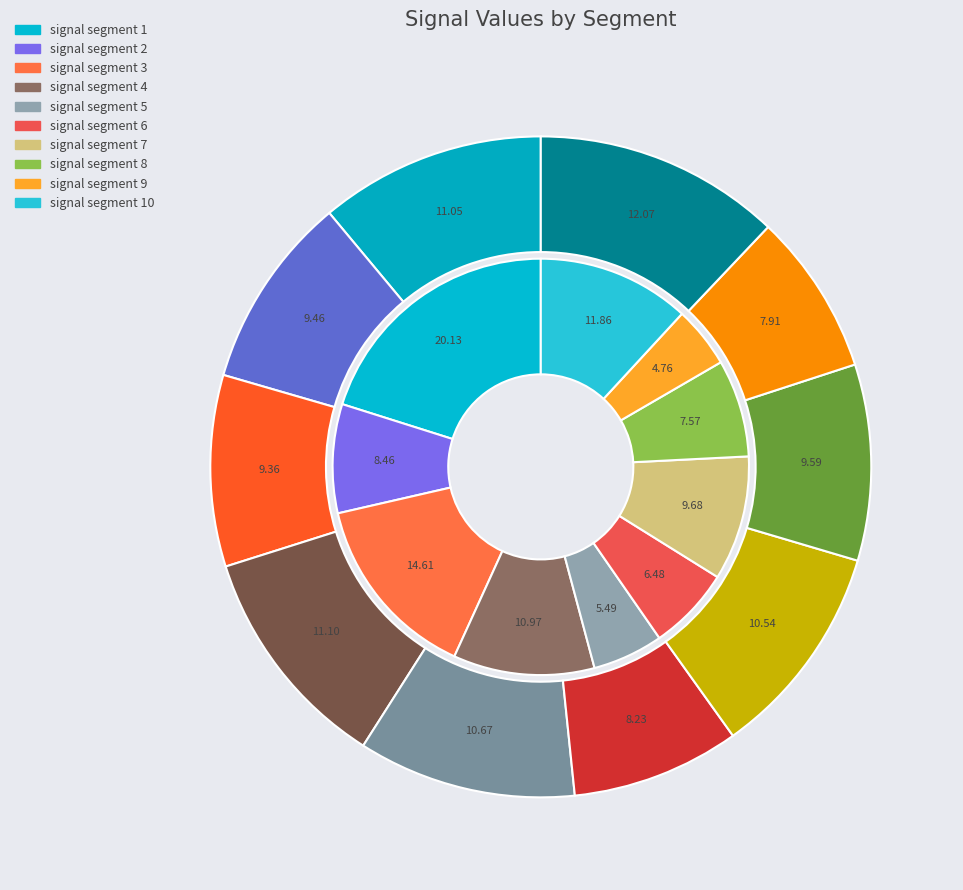

How many slices are in this pie chart?

10